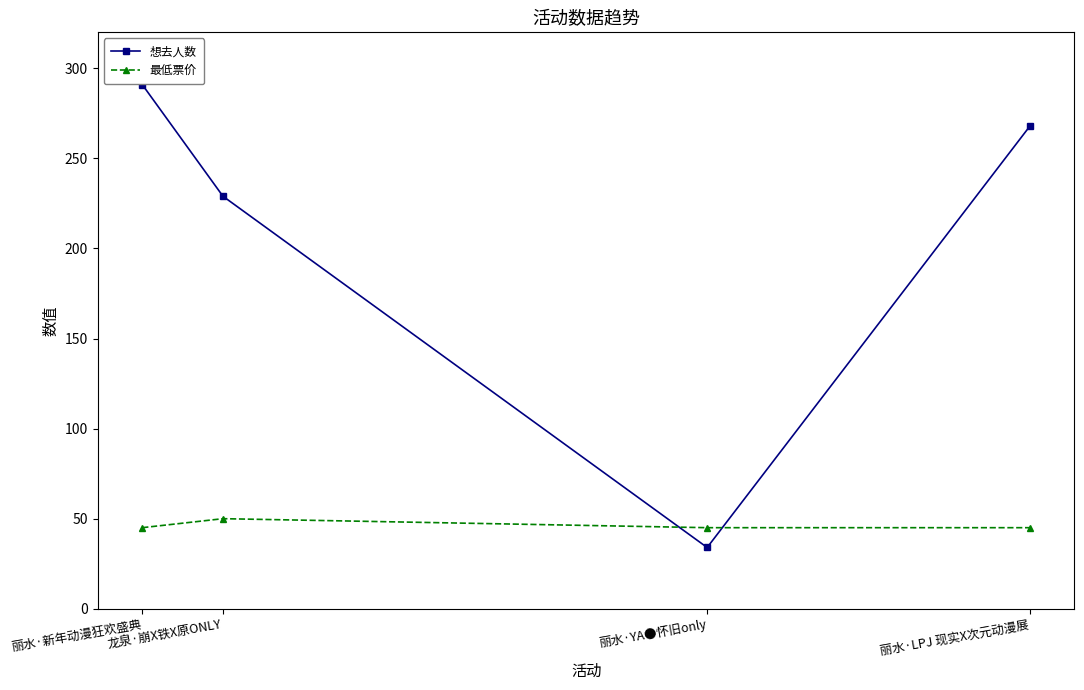

How many lines are shown in the chart?

2